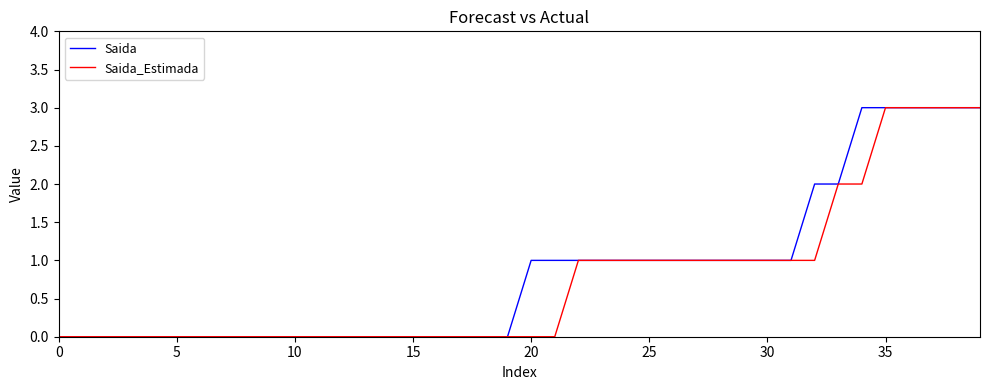

What is the maximum value shown in the chart?

3